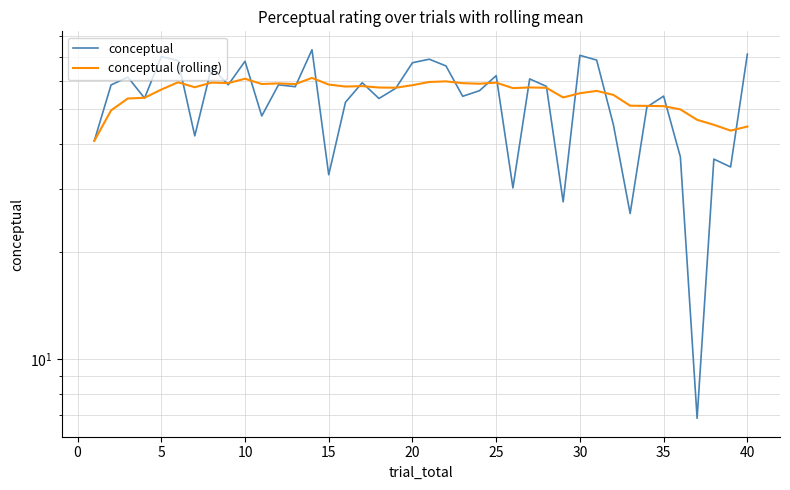

What is the value of the conceptual (rolling) point at the 7th from the left?

57.5